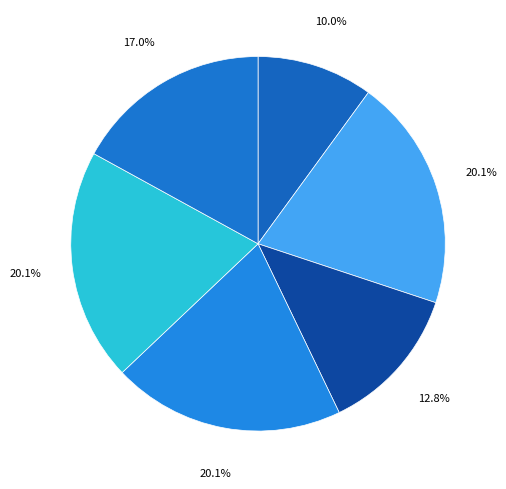

To the nearest percent, what is the difference between the largest and smallest slice percentages?

10%